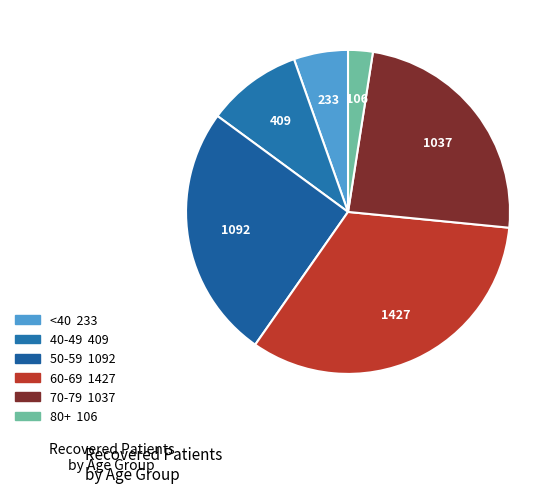

How many segments does this pie chart have?

6